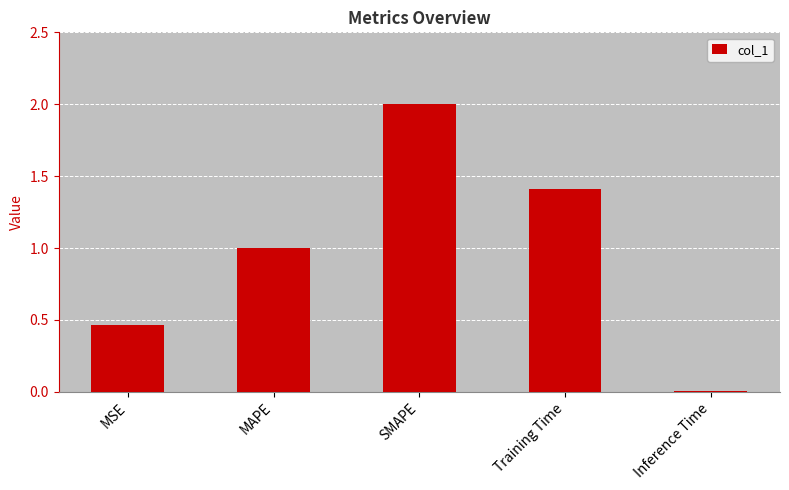

How many values exceed 1?

3